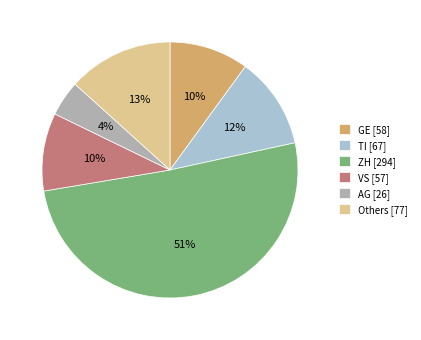

Which slice is the largest?

ZH [294]